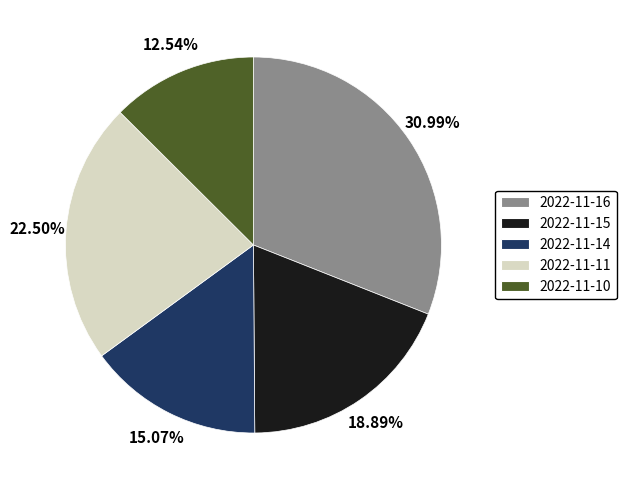

Is there any slice that represents more than half of the pie?

No